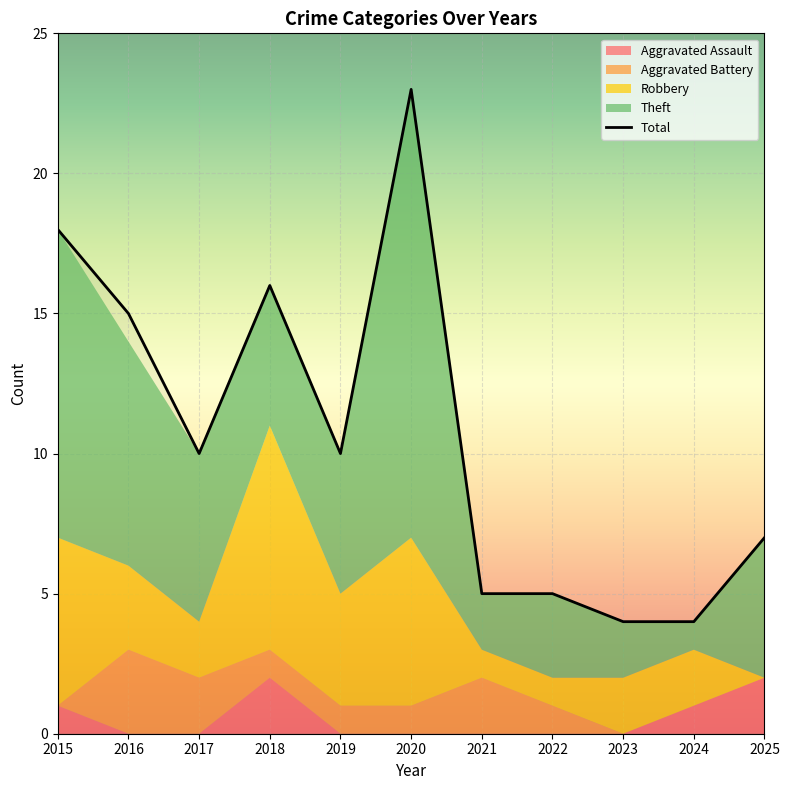

What is the maximum value shown in the chart?

23